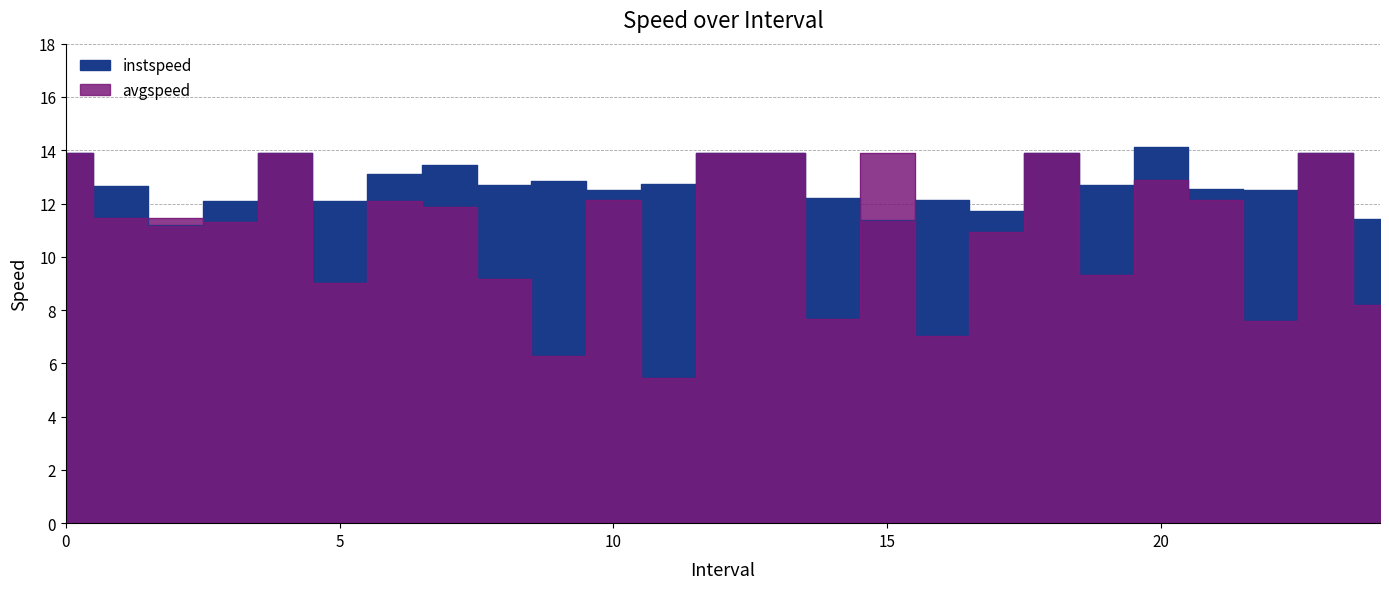

How many data points in avgspeed are less than 11?

10